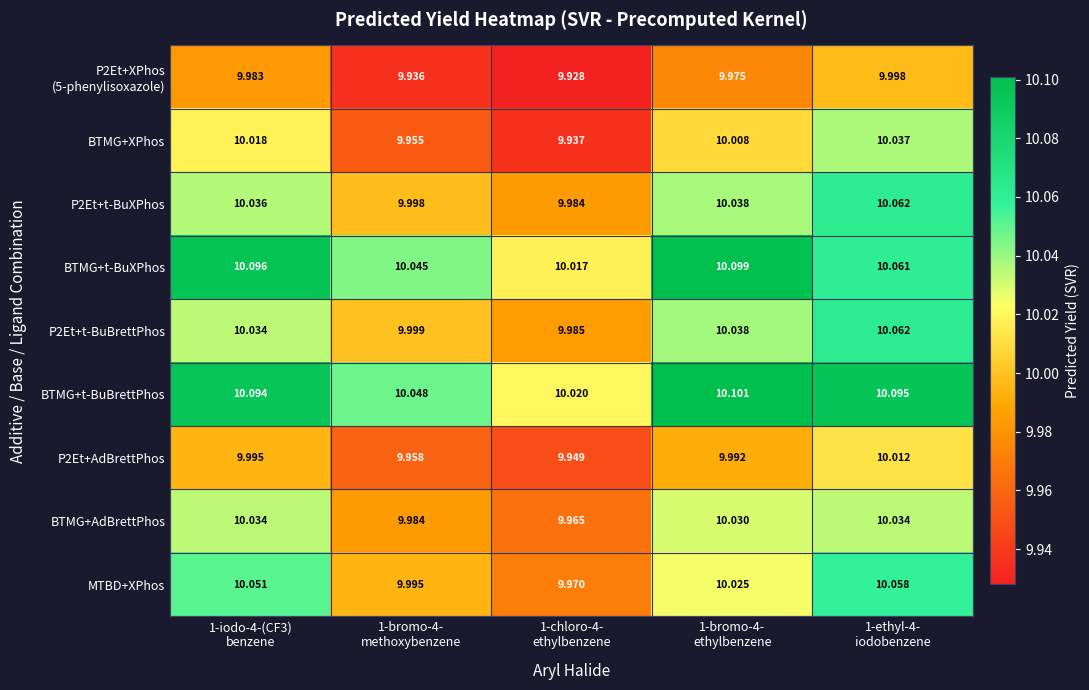

Which series has the largest total across all categories?

BTMG+t-BuBrettPhos